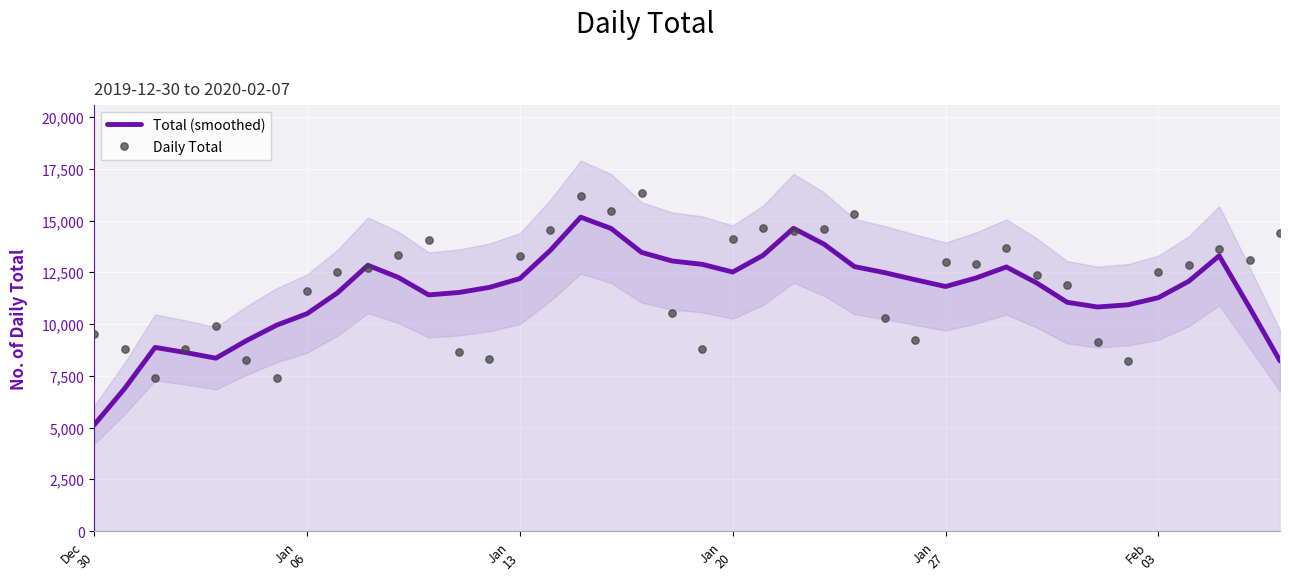

What is the total value across all series at Jan 13?

25488.0